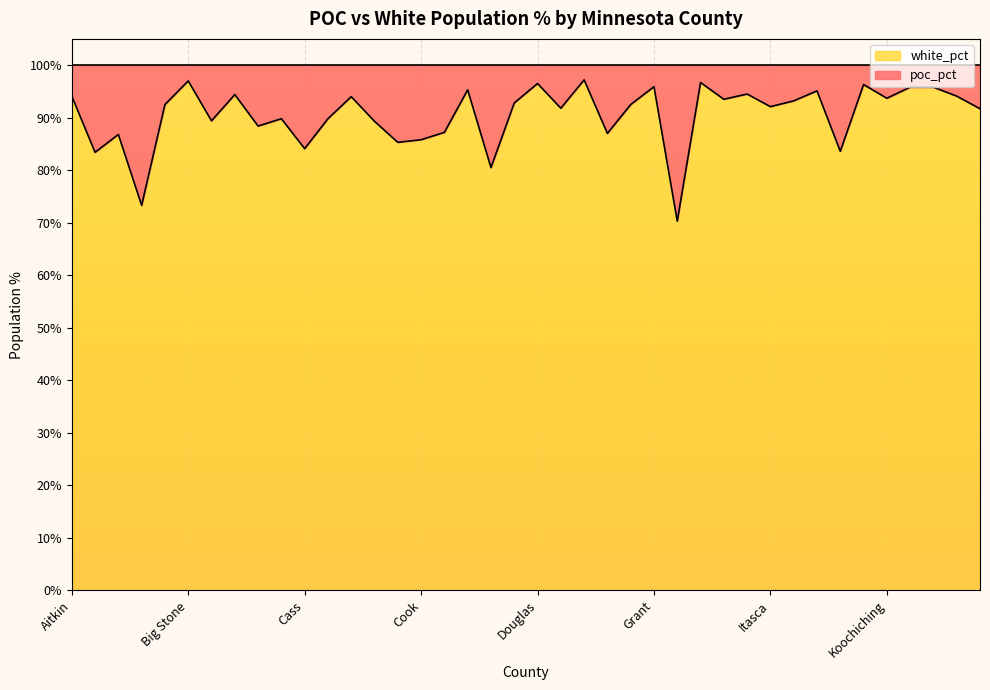

Which category has the lowest value across all series?

Hennepin